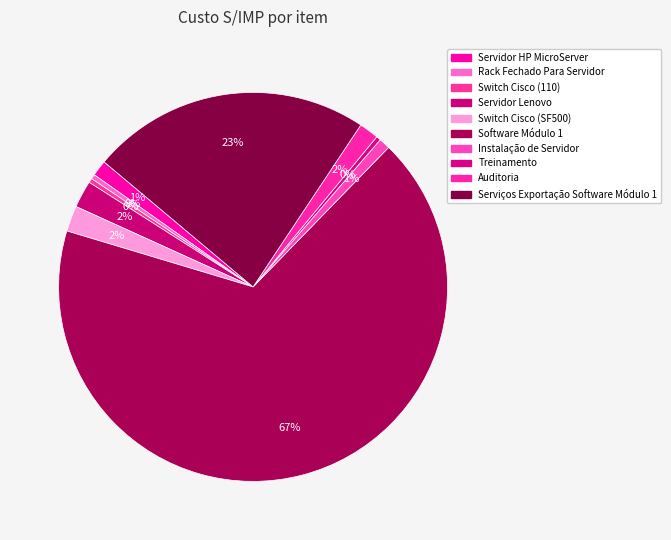

To the nearest percent, what is the average slice percentage?

10%